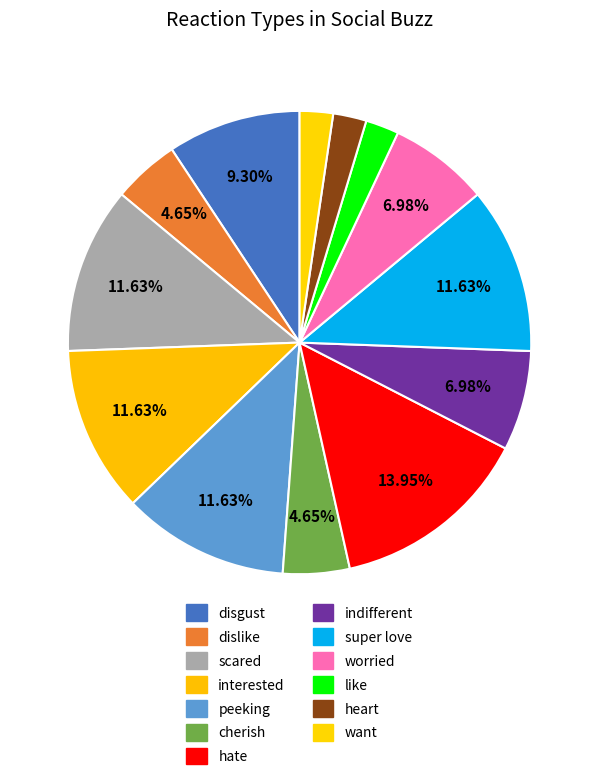

Is the sum of worried and scared greater than half?

No